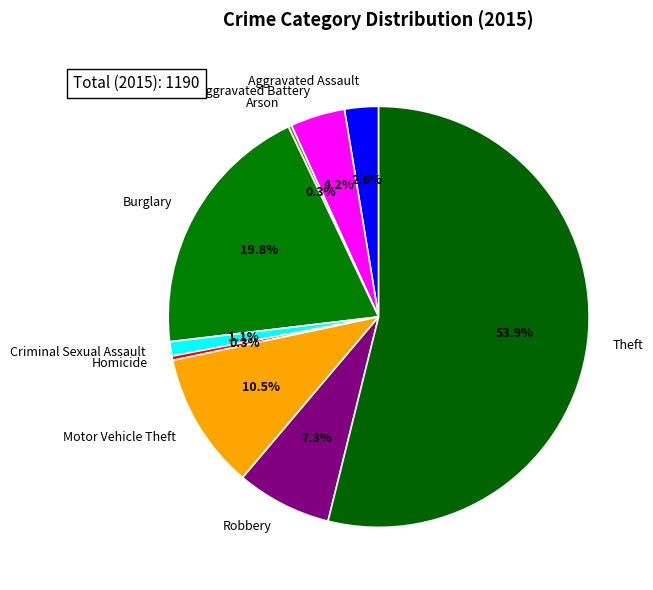

To the nearest percent, what percentage of the pie is Theft?

54%